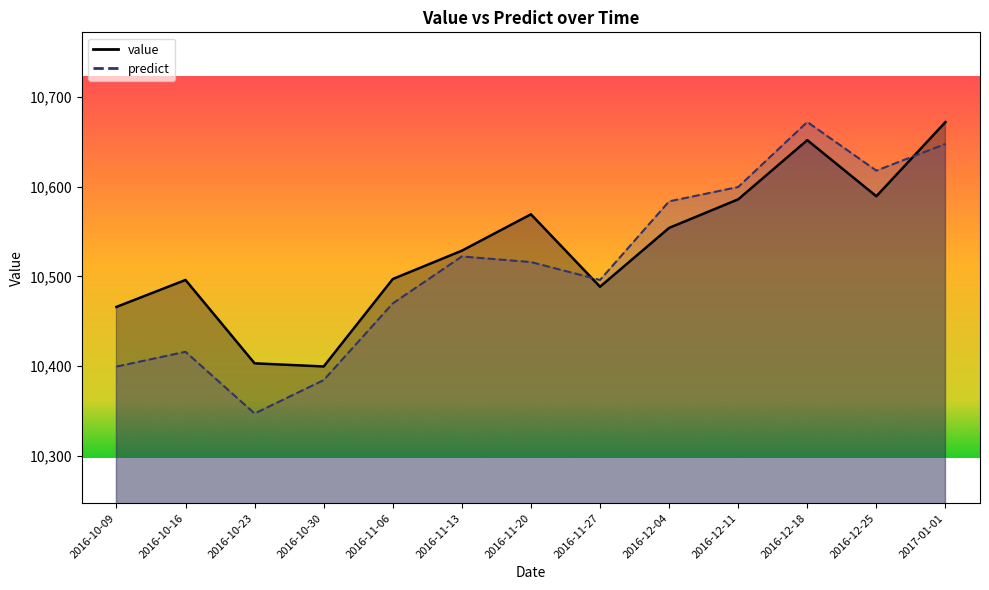

What is the difference between the maximum and minimum values in the predict series?

325.2